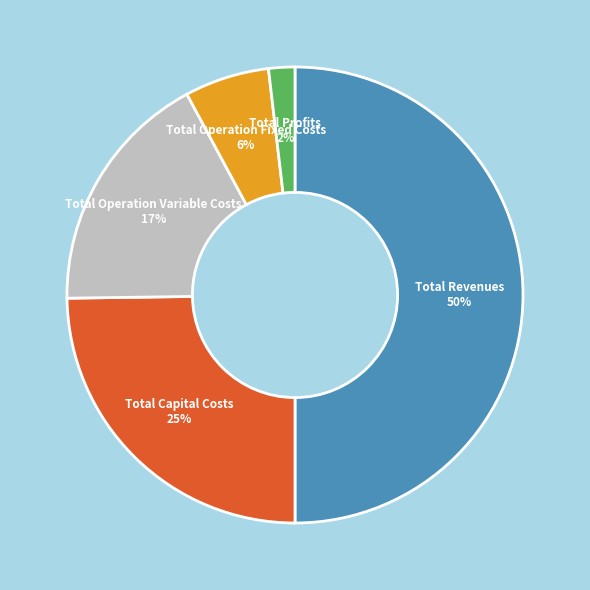

To the nearest percent, what is the average slice percentage?

20%